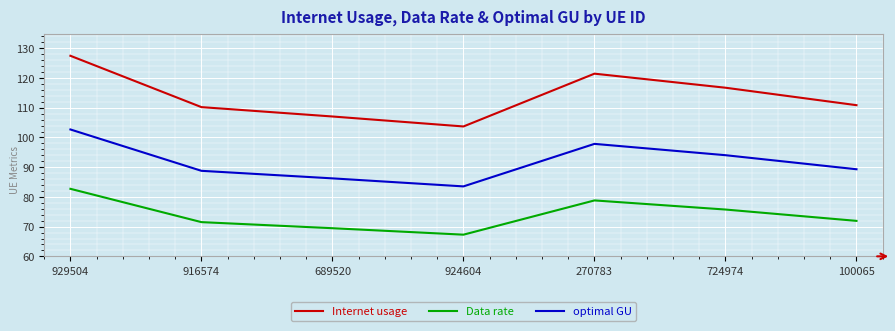

What is the difference between the maximum and minimum values in the Internet usage series?

23.8